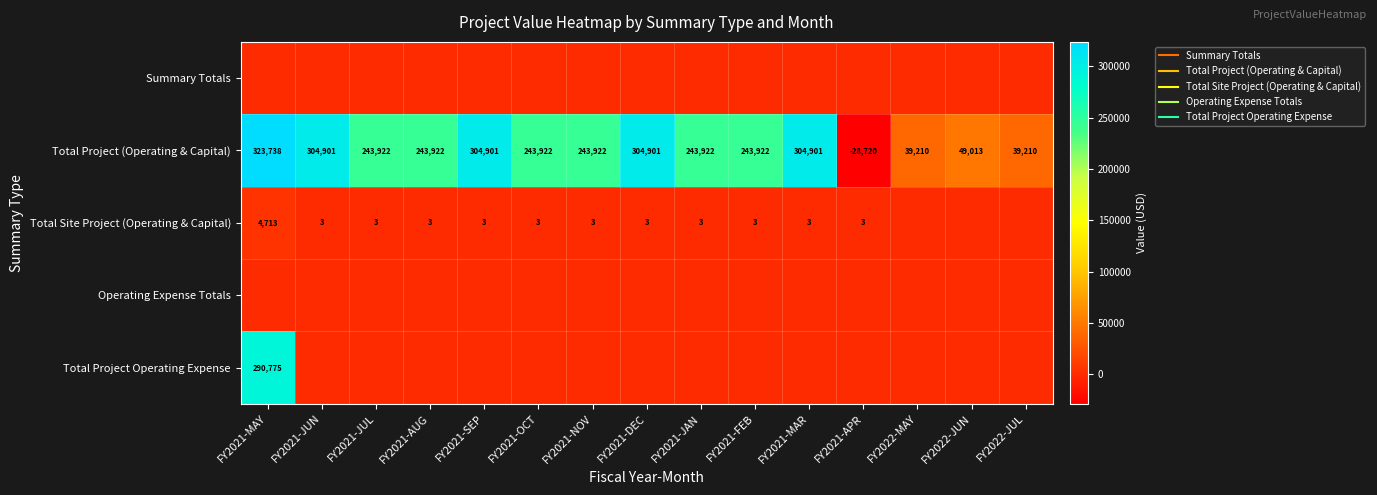

What is the difference between the second highest and second lowest values in the Total Project (Operating & Capital) series?

265690.8